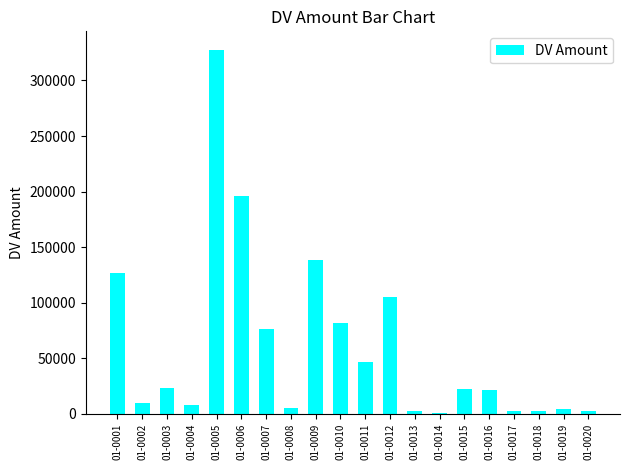

Where is the data nearest to the value 164147?

01-0009